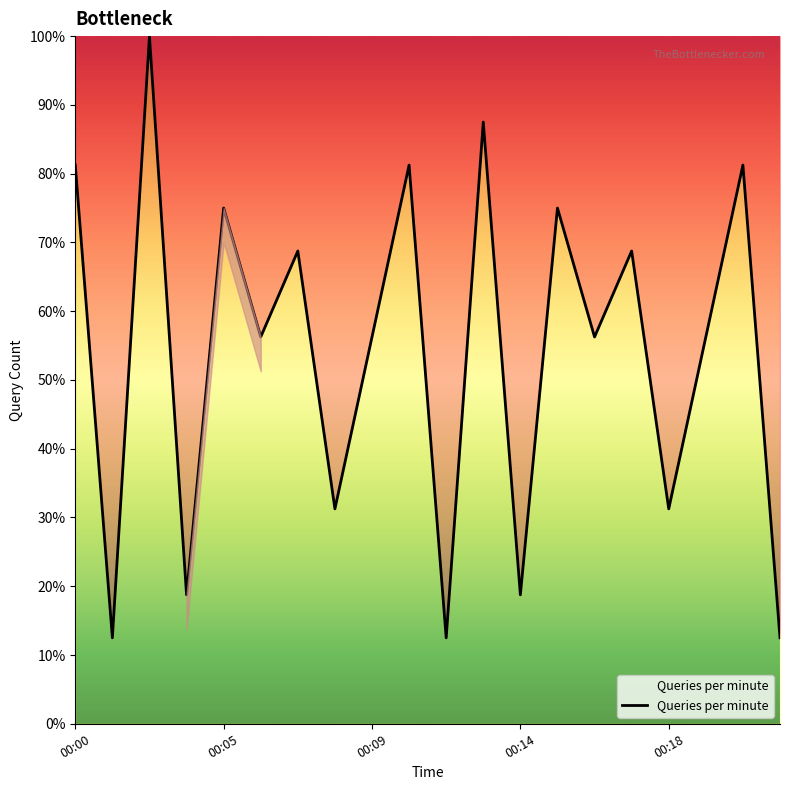

What is the greatest value displayed?

100.0